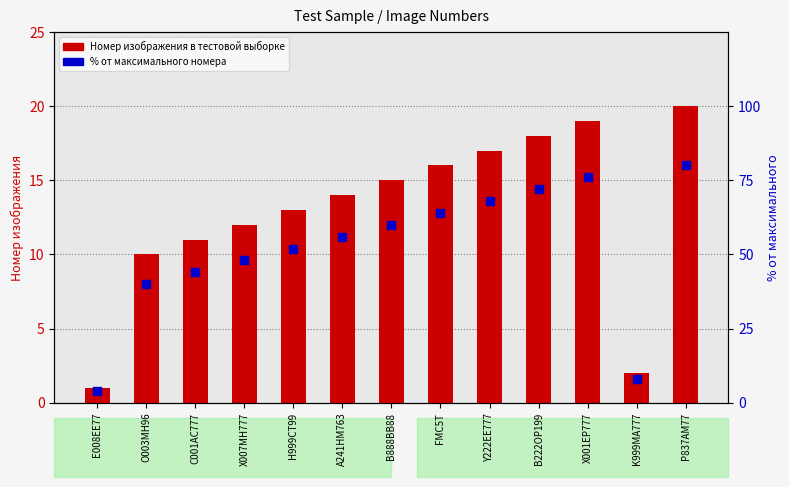

Which series has the largest Y range (max minus min)?

% от максимального номера